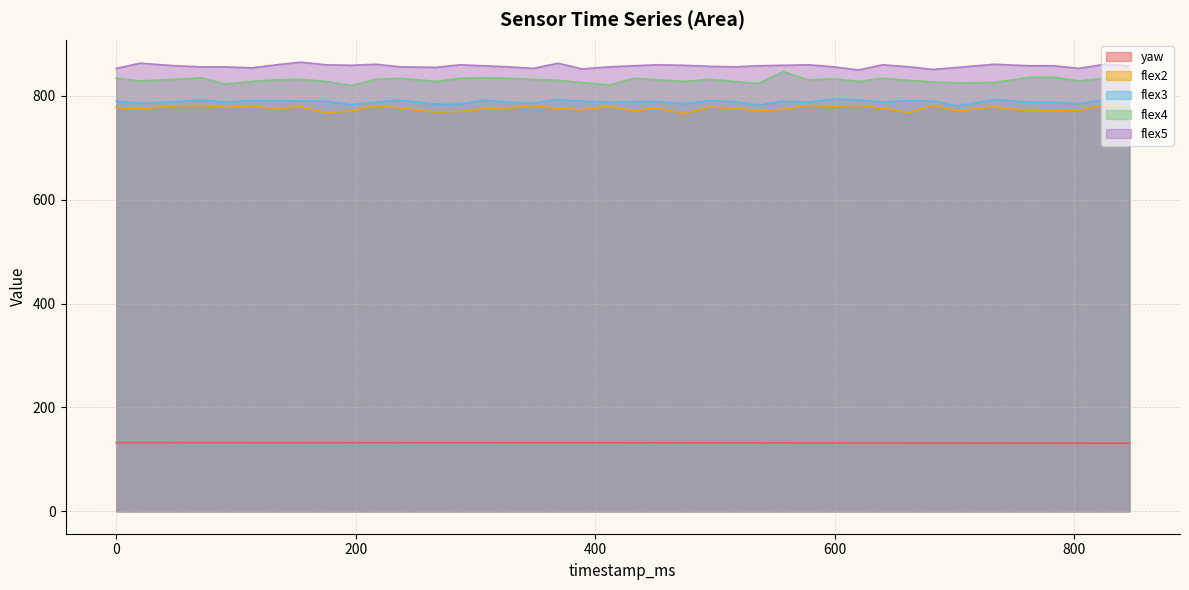

At which category is the sum across all series the highest?

557